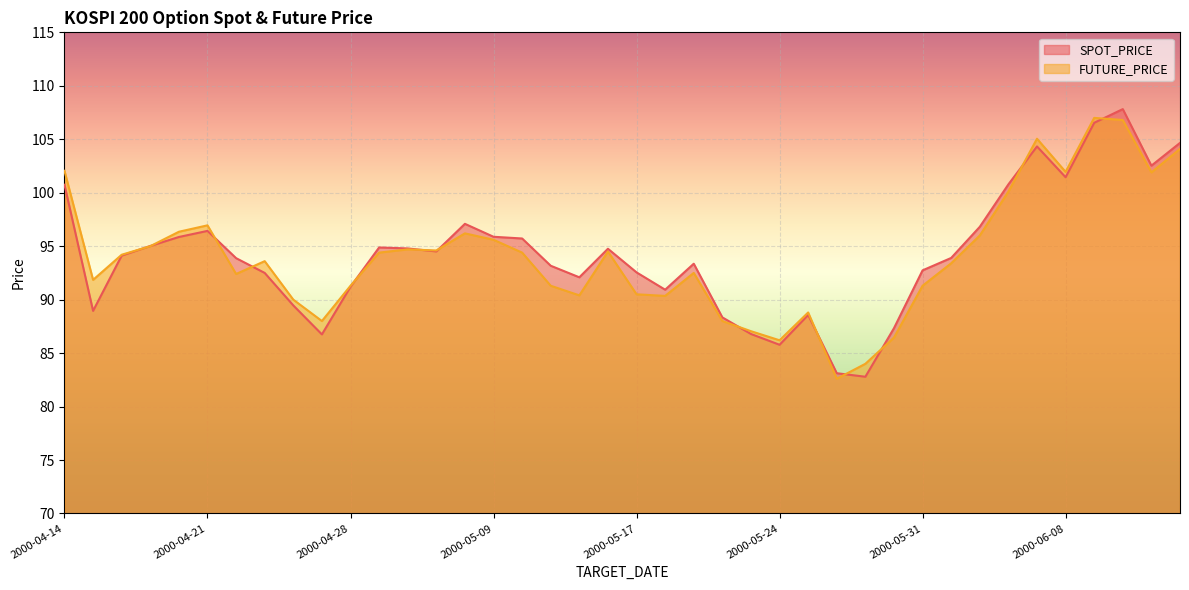

How many series are shown in this chart?

2